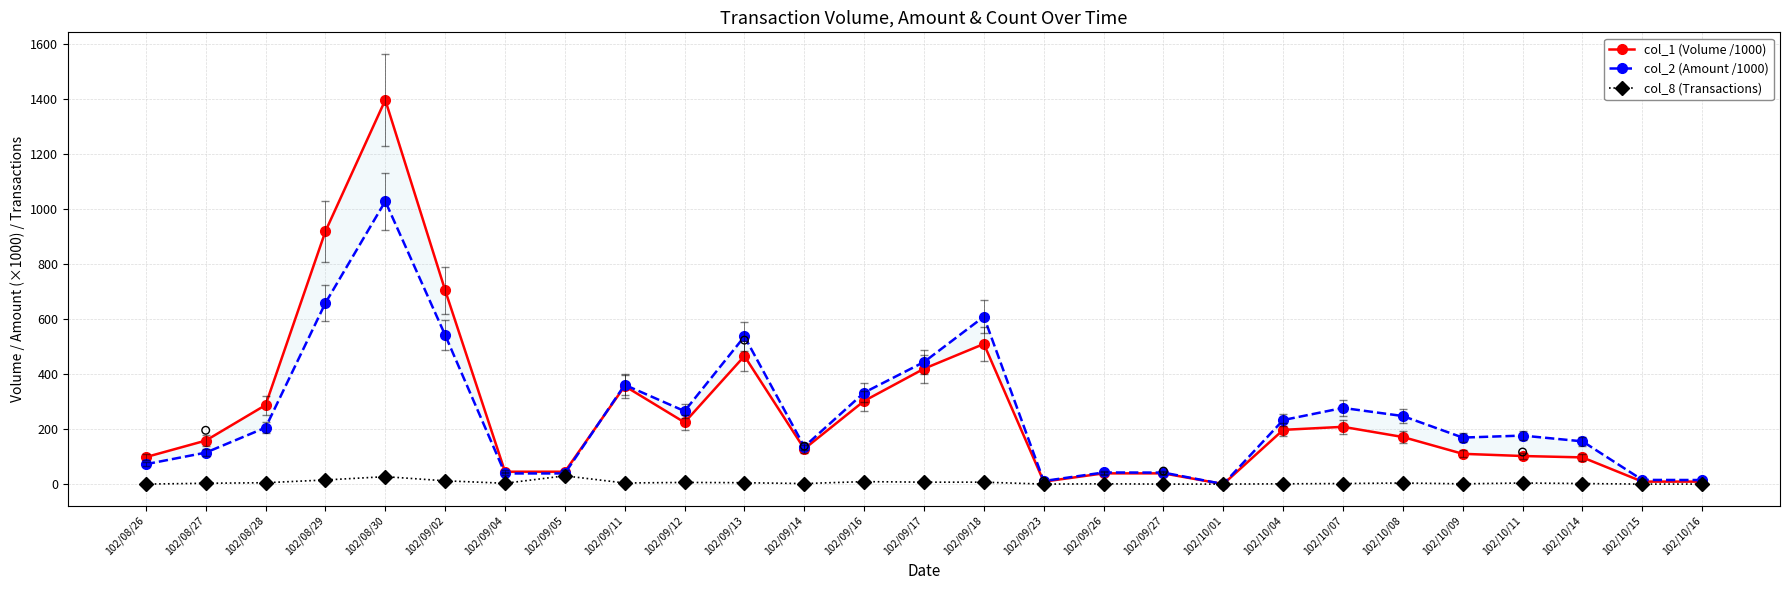

What are all the series names shown in the legend?

col_1 (Volume /1000), col_2 (Amount /1000), col_8 (Transactions)